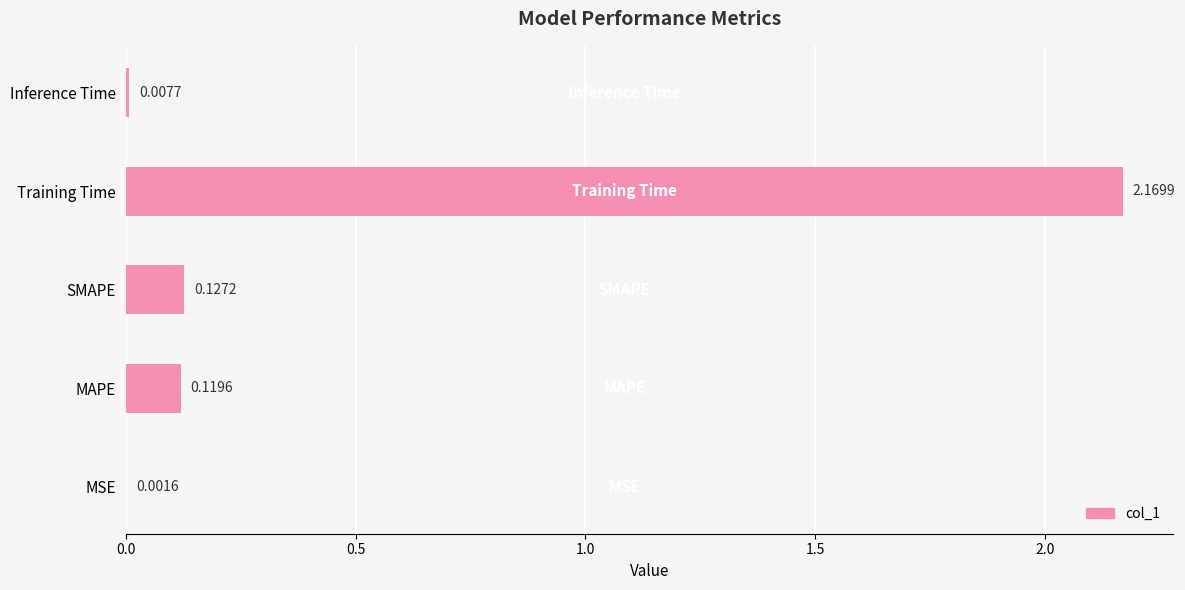

Between Inference Time and SMAPE, which is larger?

SMAPE